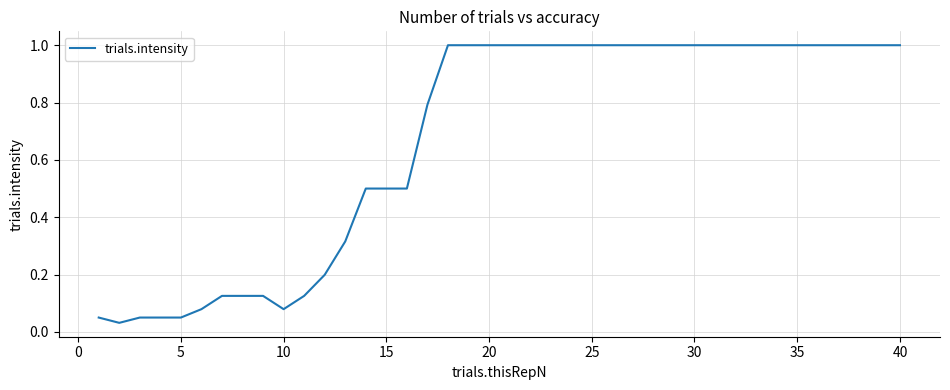

What is the difference between the maximum and minimum values?

1.0